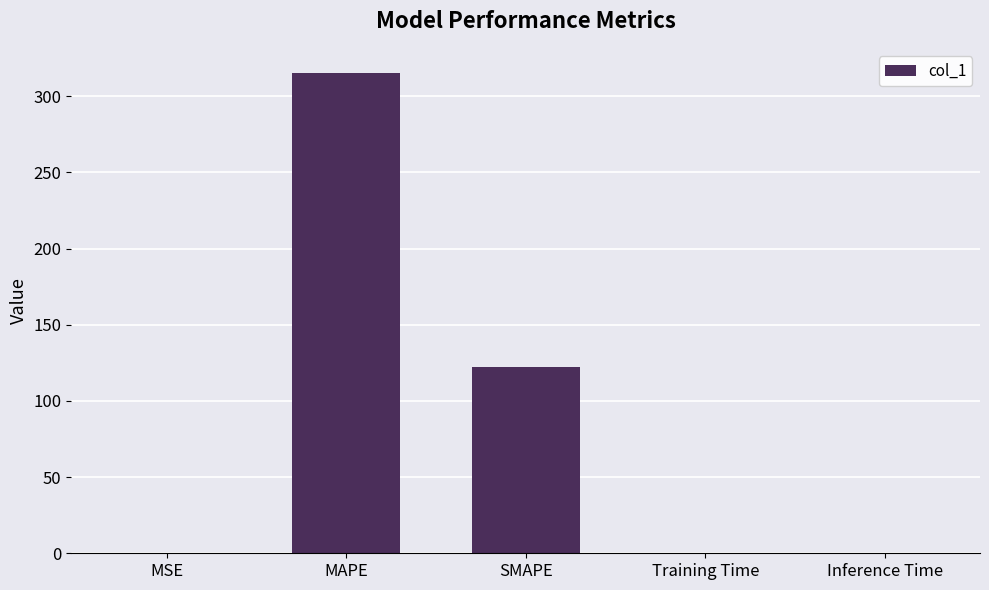

What is the difference between the values at SMAPE and Inference Time?

122.4